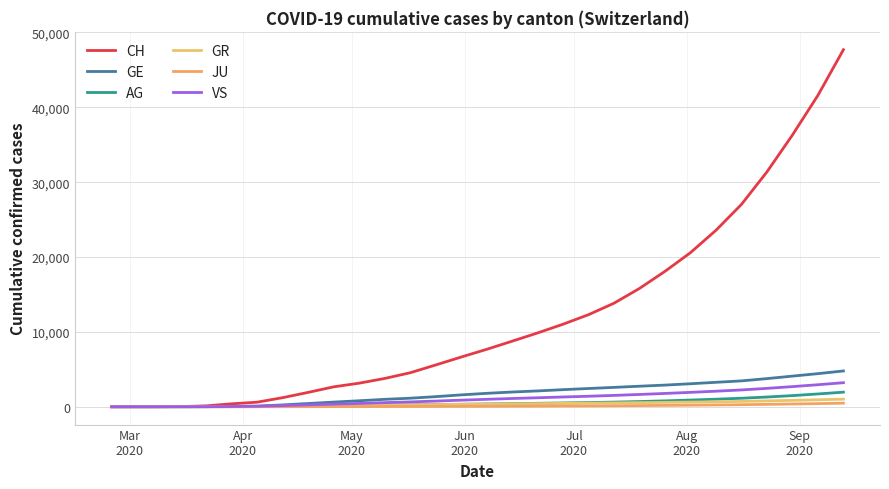

Does the chart display data point markers on the line(s)?

No